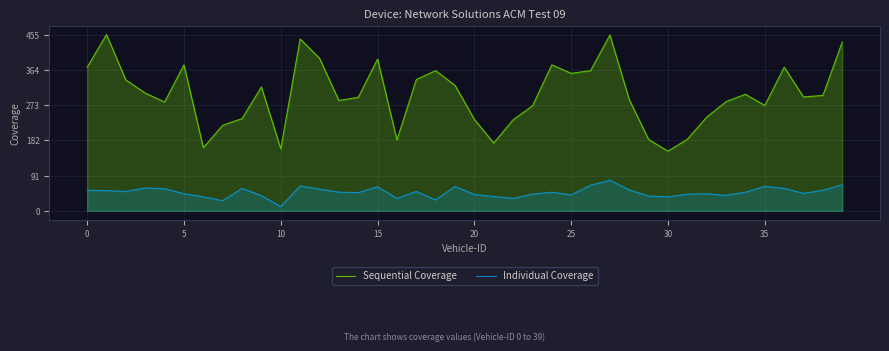

Read the Sequential Coverage value at 17, to the nearest 50.

350